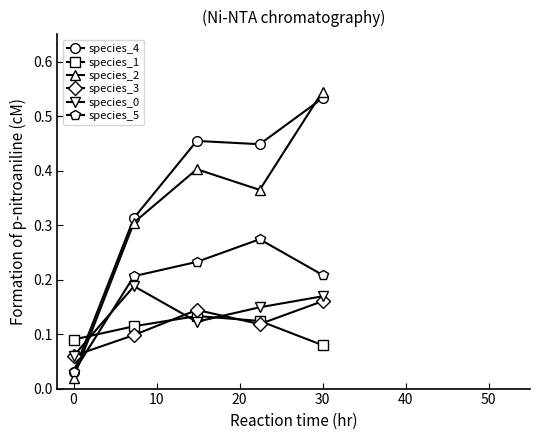

Which series has the widest spread of values?

species_2